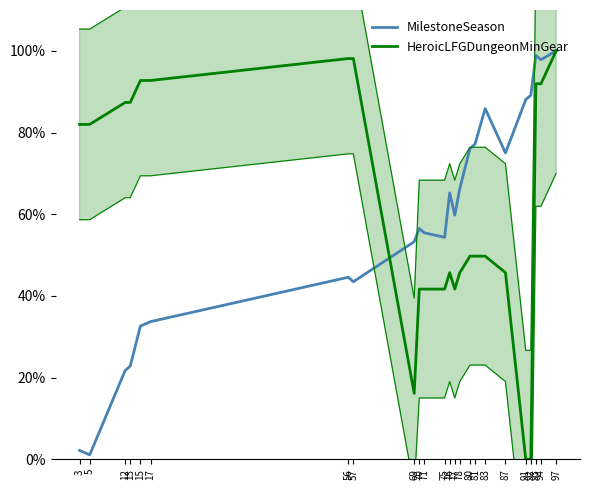

List the series in order of their overall mean, highest first.

HeroicLFGDungeonMinGear, MilestoneSeason